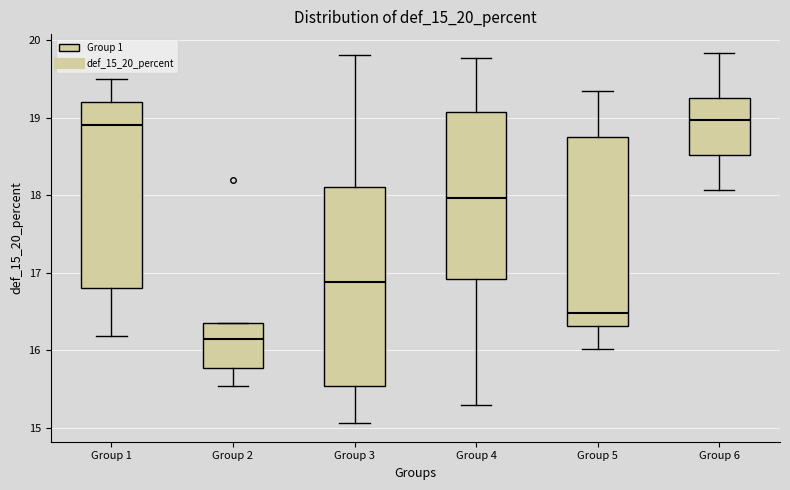

Which box's median line is the lowest?

Group 2